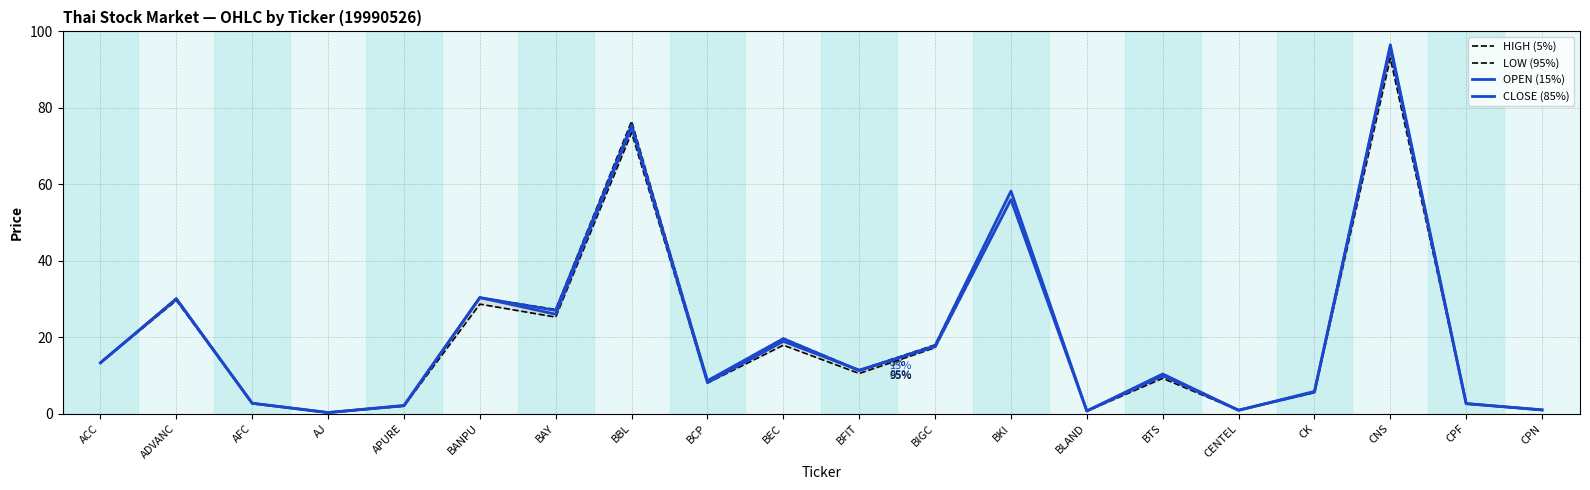

How many values in the CLOSE (85%) series exceed 11?

10